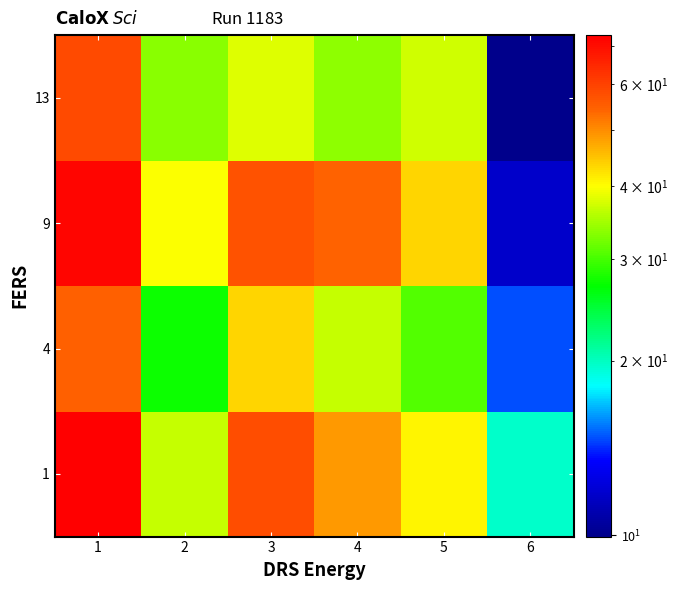

Between 6 and 5, which is larger?

5